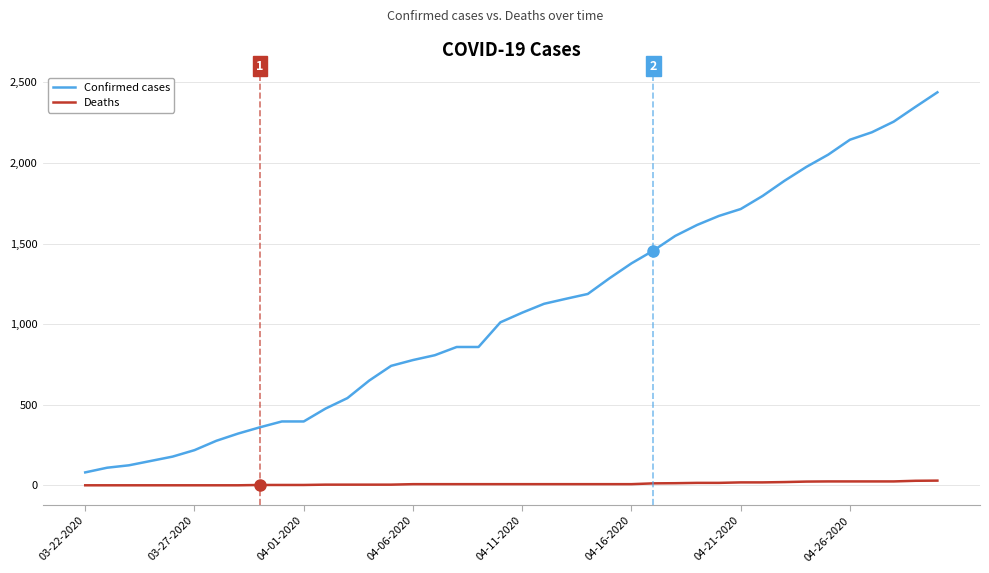

Which series has the largest total across all categories?

Confirmed cases